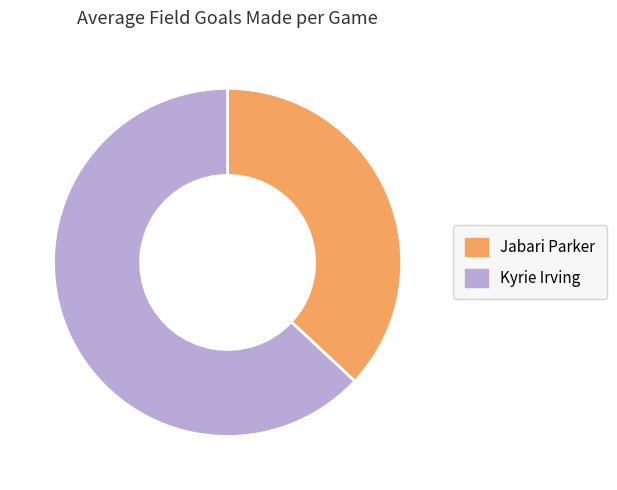

How many segments does this pie chart have?

2